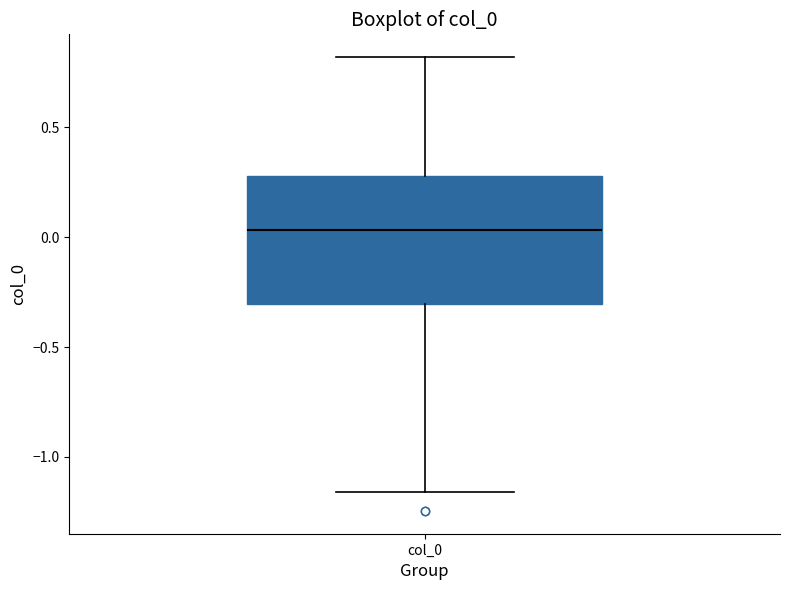

Where is the upper edge of the box for col_0 on the y-axis? The values are not printed on the chart, so give them approximately, as read against the axis.

0.30